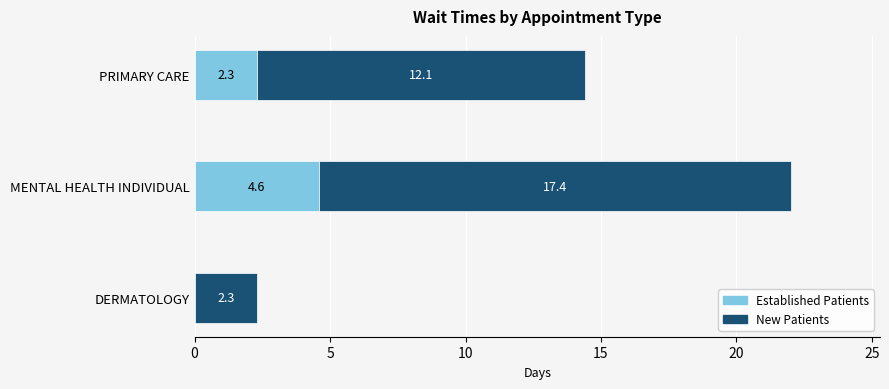

What is the total value across all series at DERMATOLOGY?

2.3